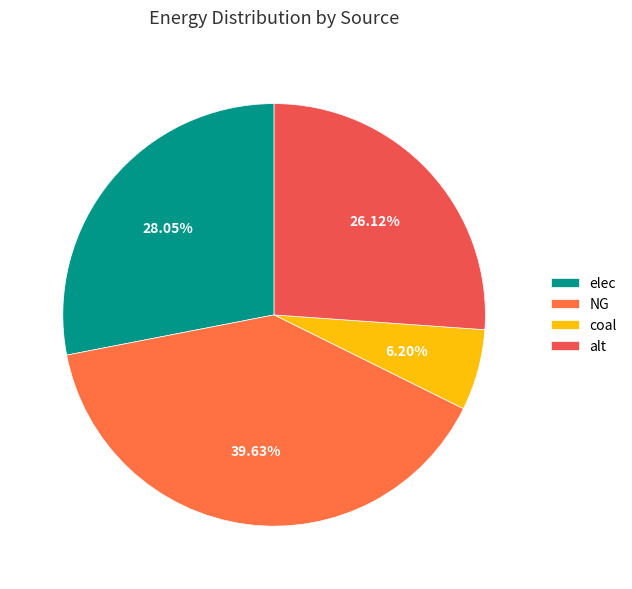

Does elec represent more than half of the total?

No